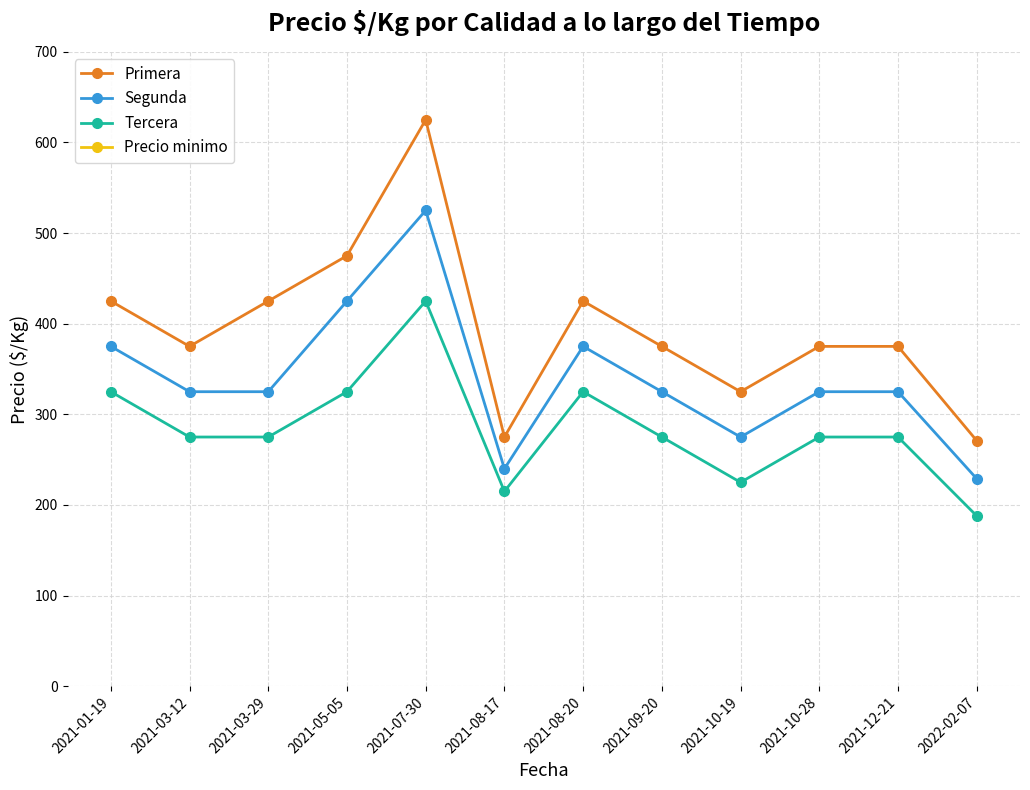

What is the total value across all series at 2021-03-29?

5025